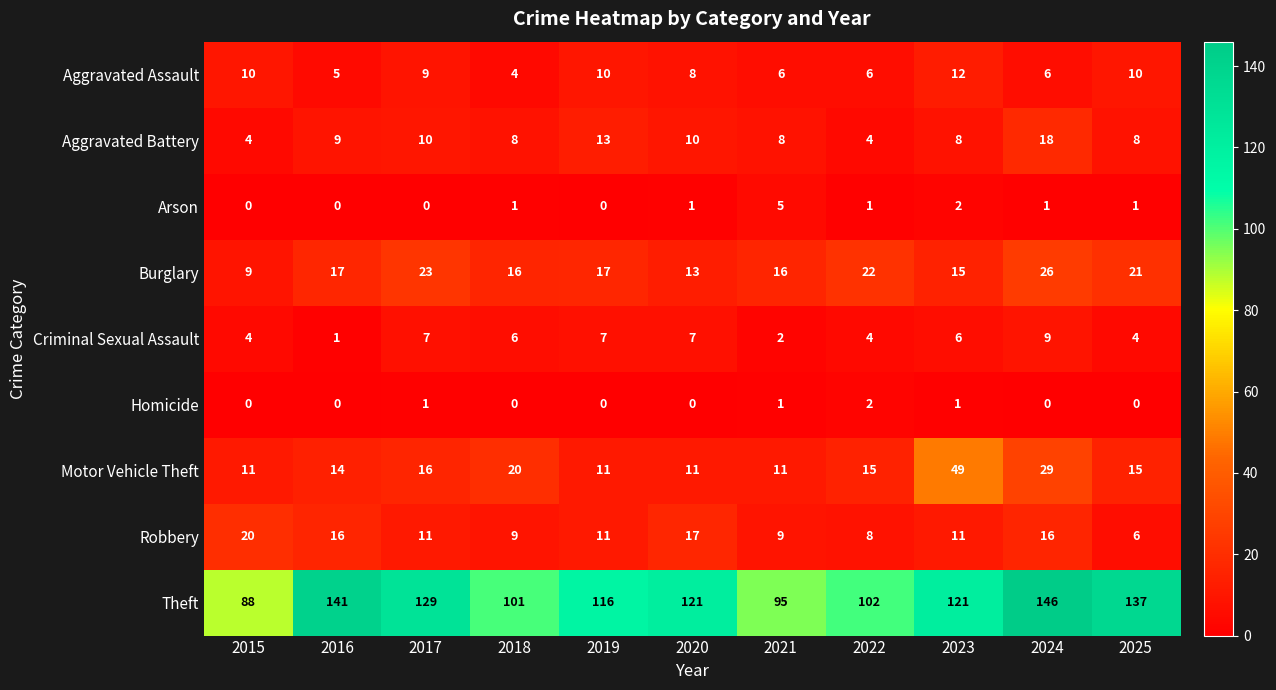

Count the number of categories in the chart.

11